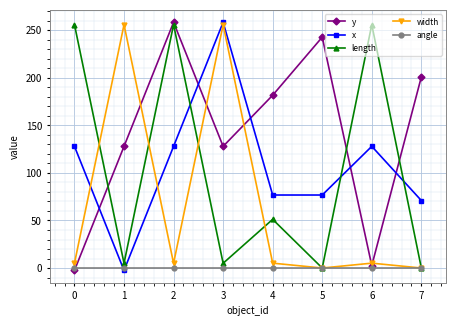

Is it true that x equals 30.5 at 6?

False